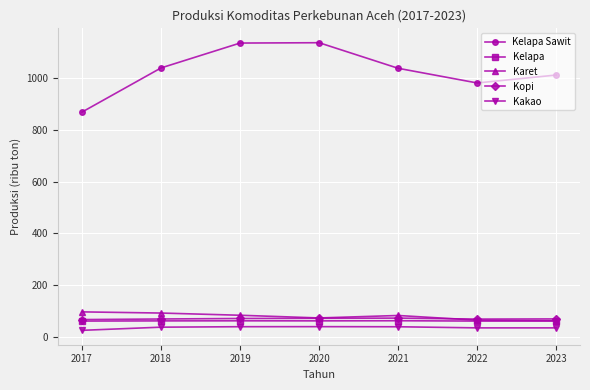

What is the total value across all series at 2023?

1244.9